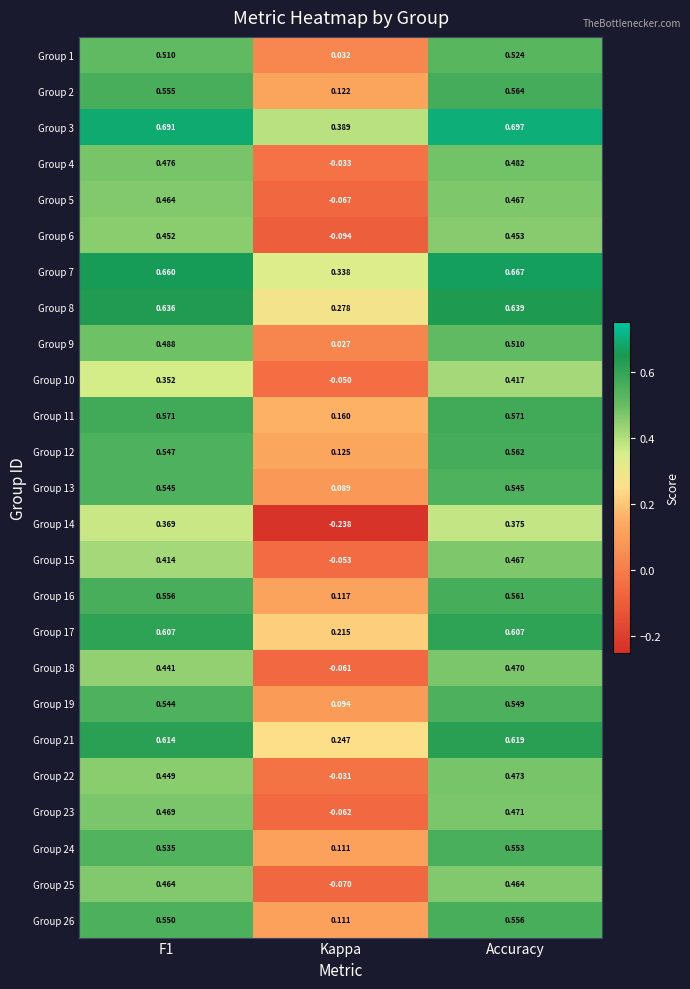

At which label is Group 23 closest to 0?

Kappa